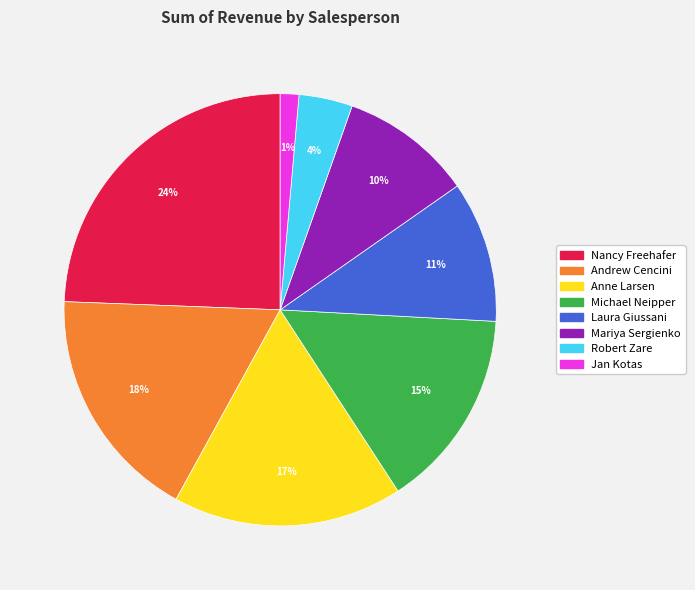

To the nearest percent, what is the difference between the Mariya Sergienko and Laura Giussani slice percentages?

1%